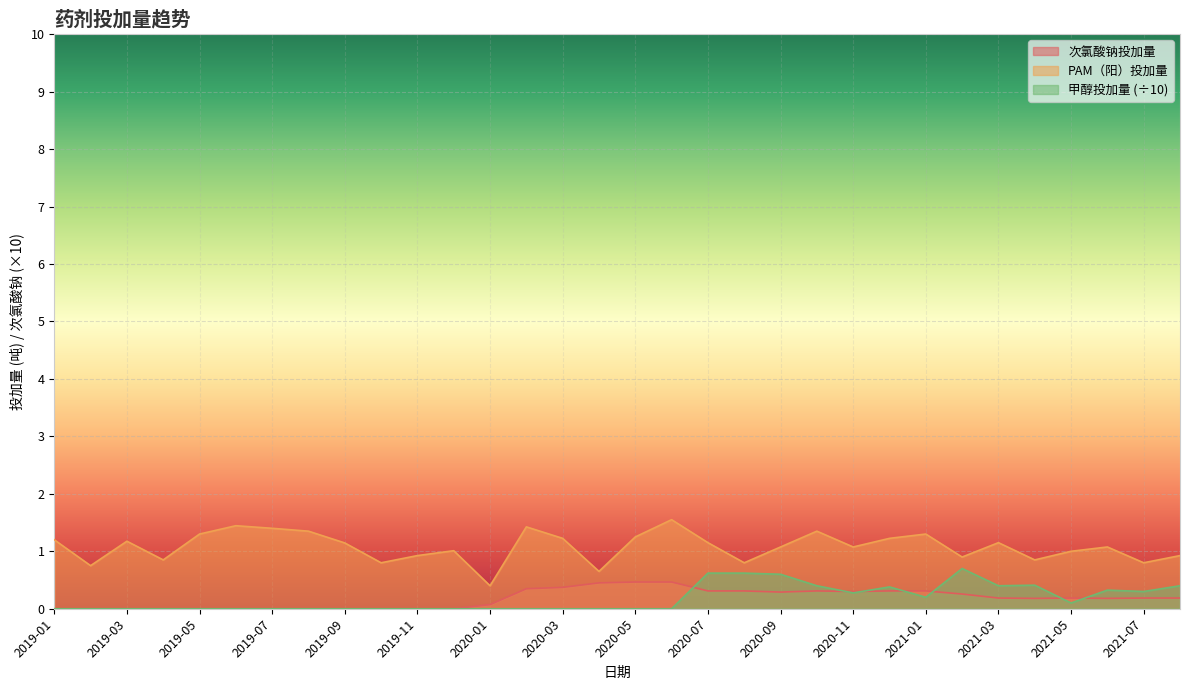

Which category has the lowest value across all series?

2019-01